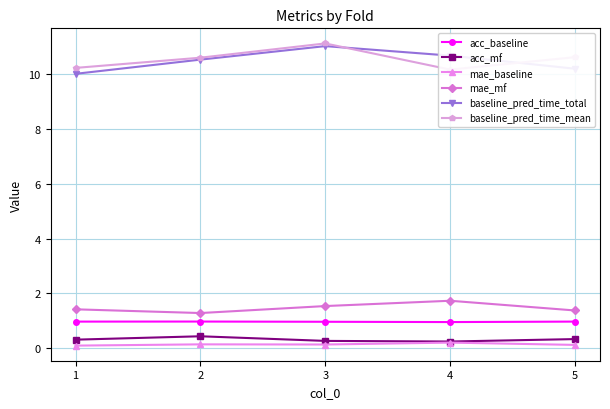

At which category does mae_mf reach its first local peak?

4